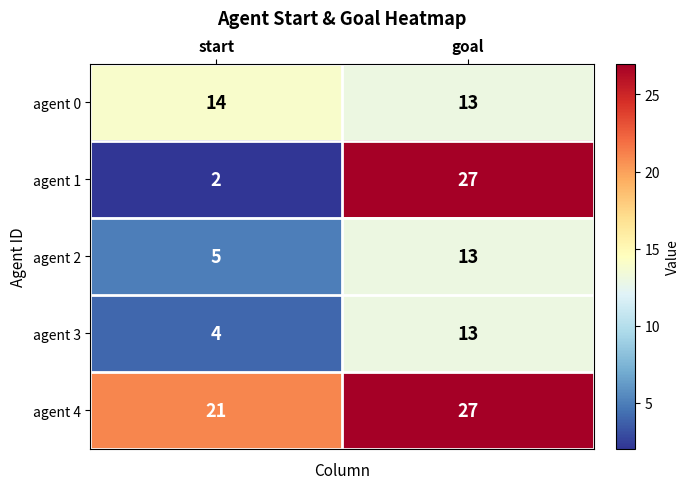

Which series has the widest spread of values?

agent 1